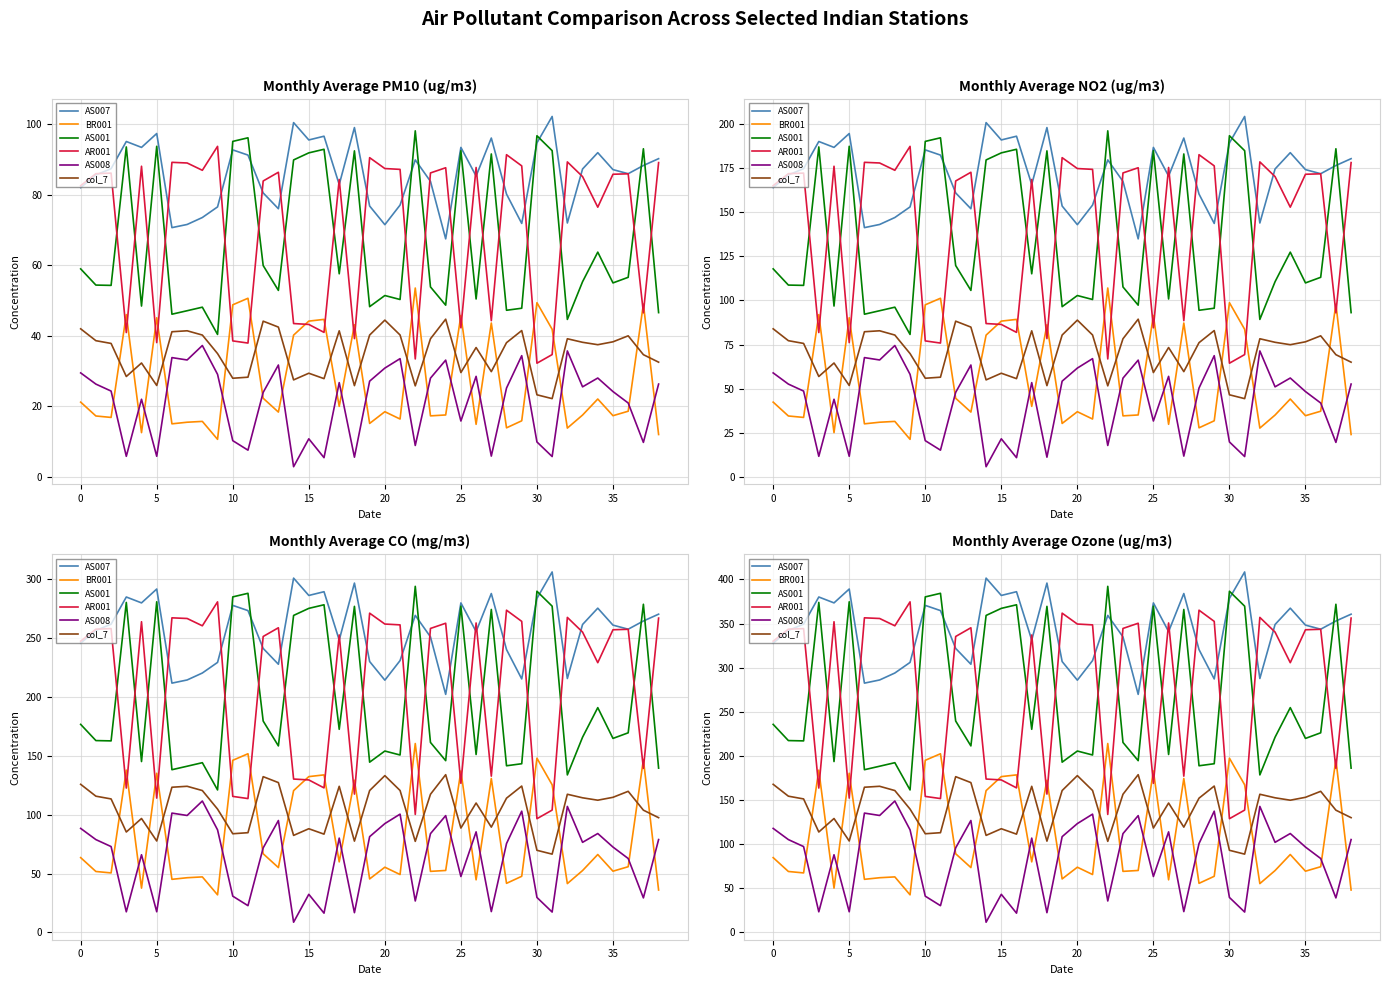

Which series has the largest total across all categories?

AS007